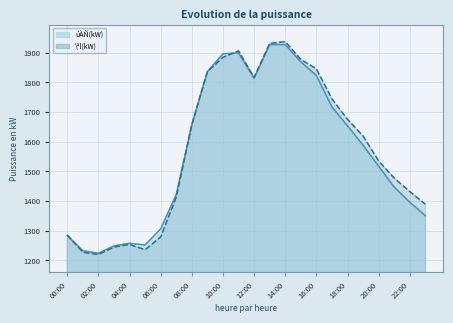

Which series has the widest spread of values?

\ªl(kW)